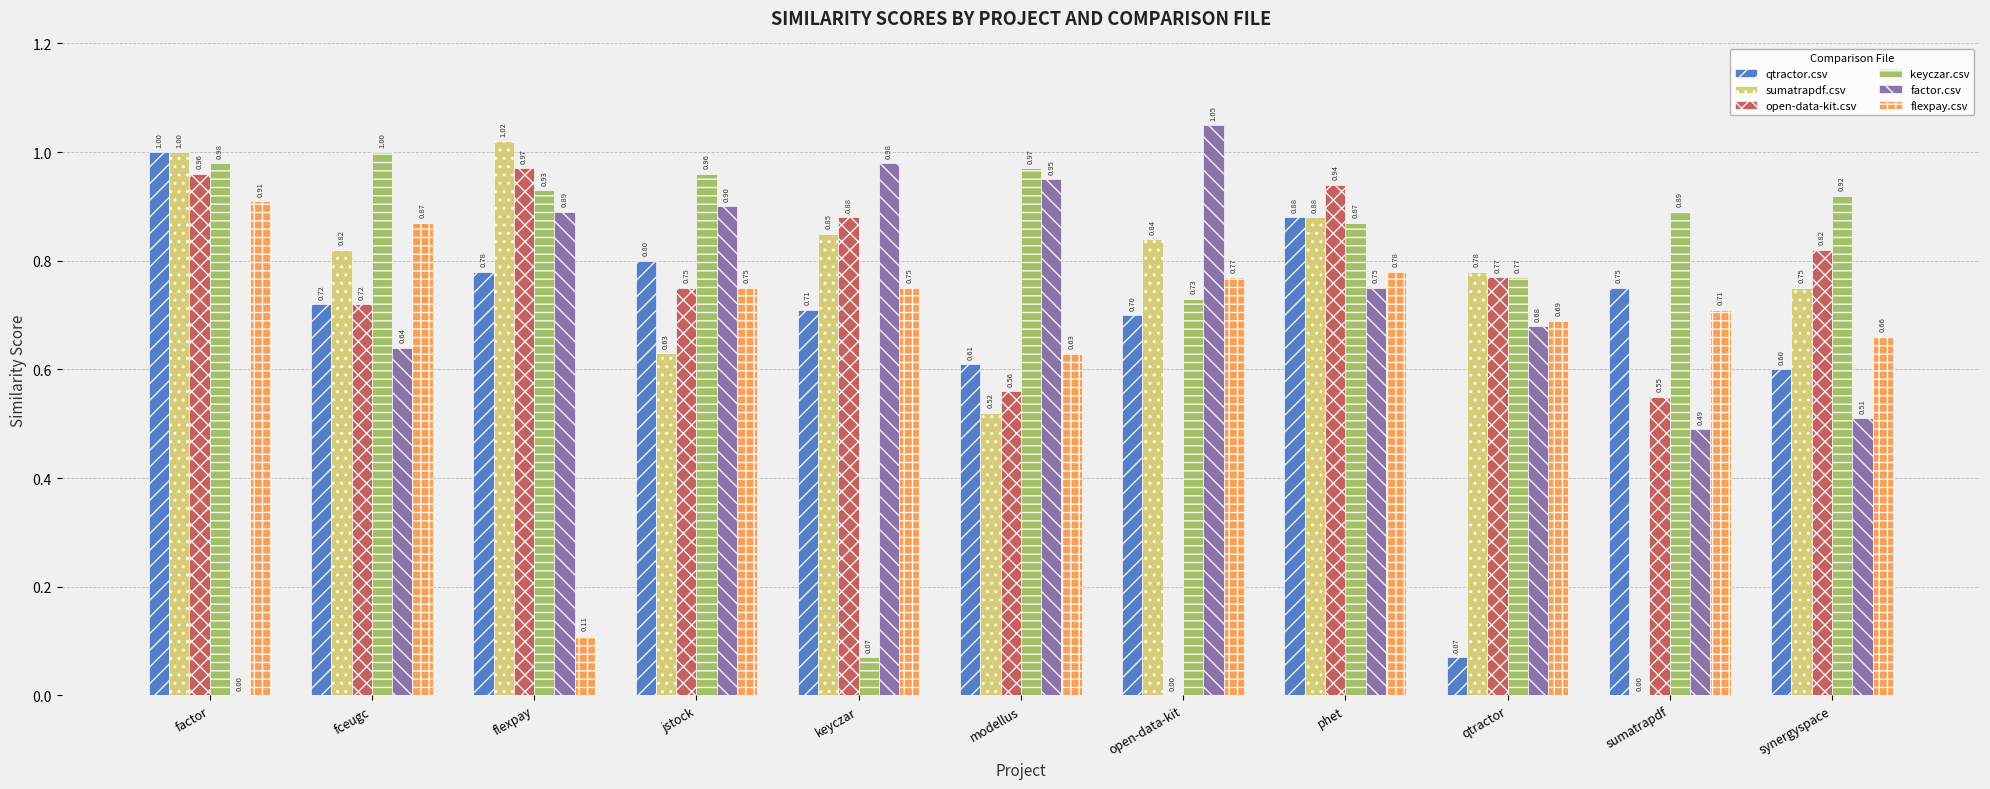

Which label corresponds to the largest value in the chart?

open-data-kit